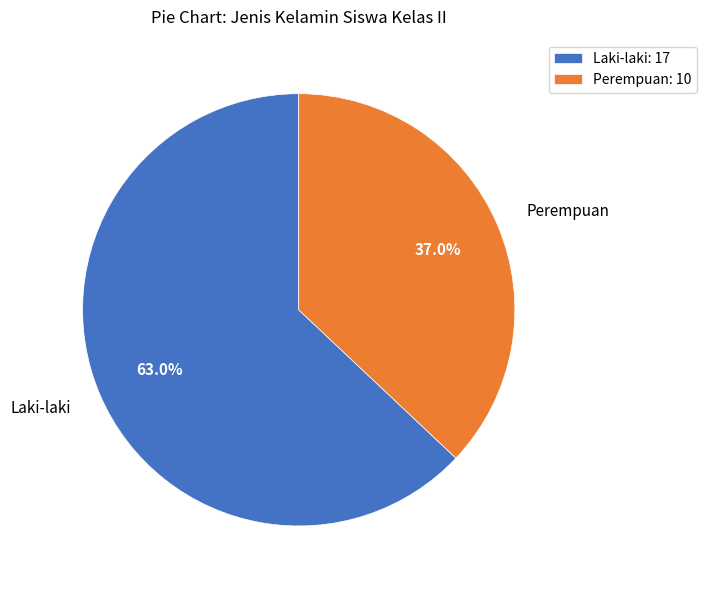

True or false: Laki-laki accounts for 51% of the total.

False